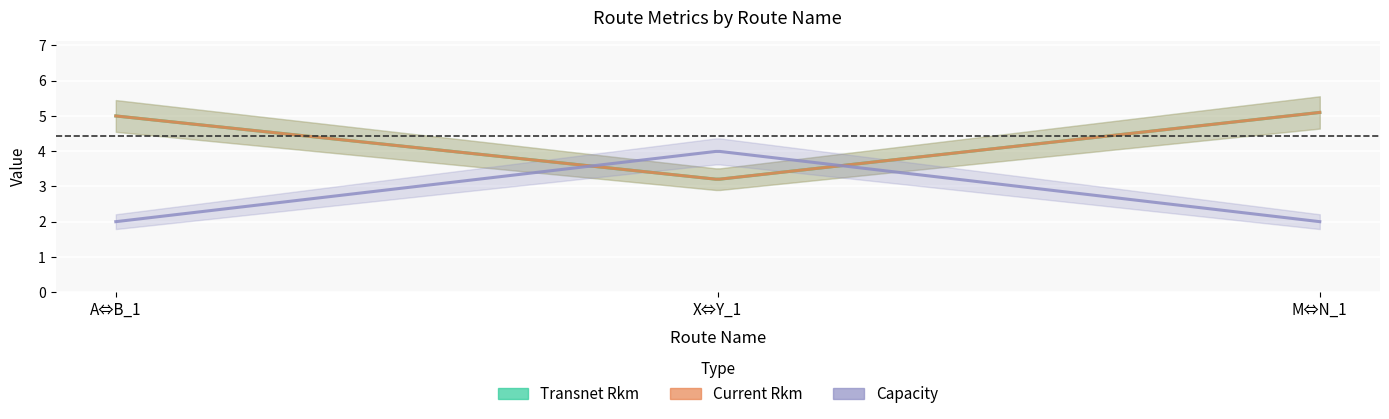

What is the minimum value shown in the chart?

2.0